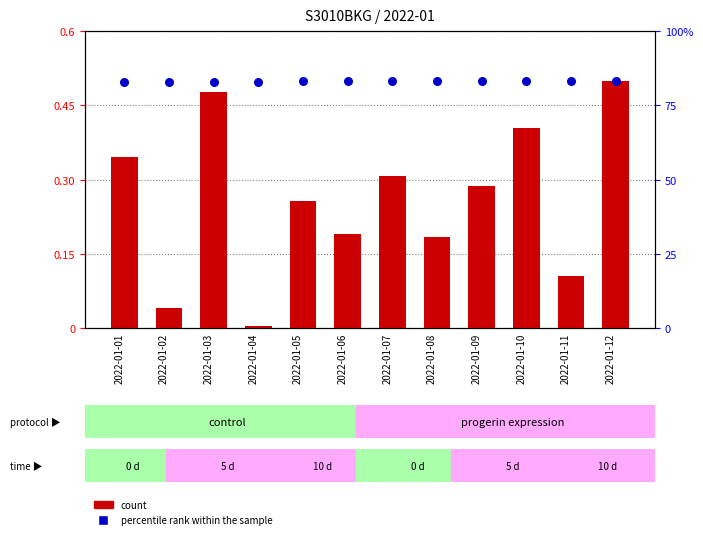

Which series has the widest spread of Y values?

count